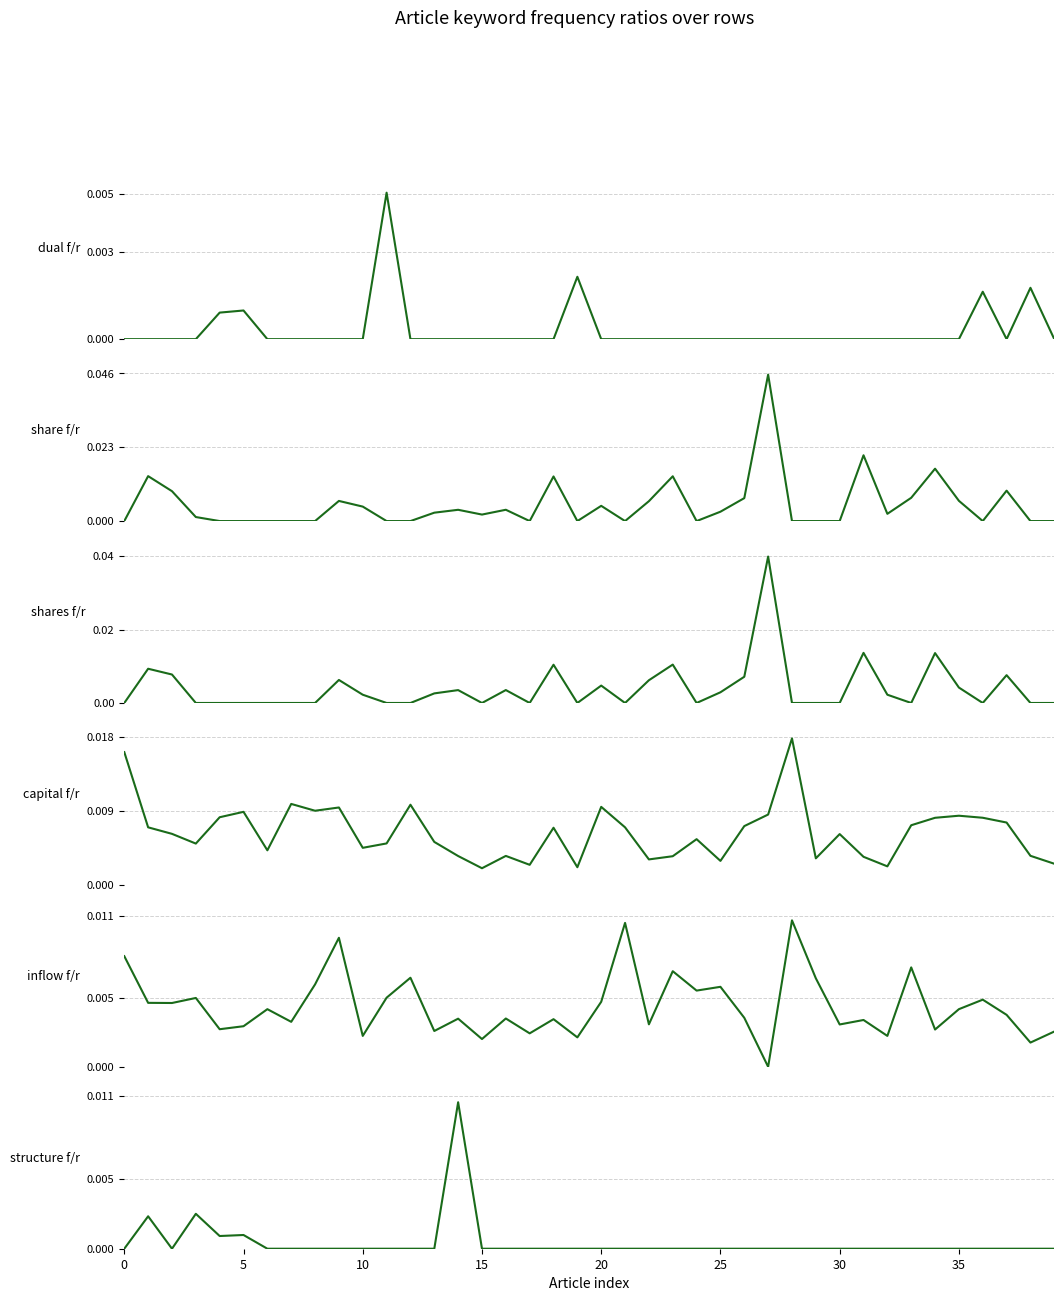

Does the chart display data point markers on the line(s)?

No